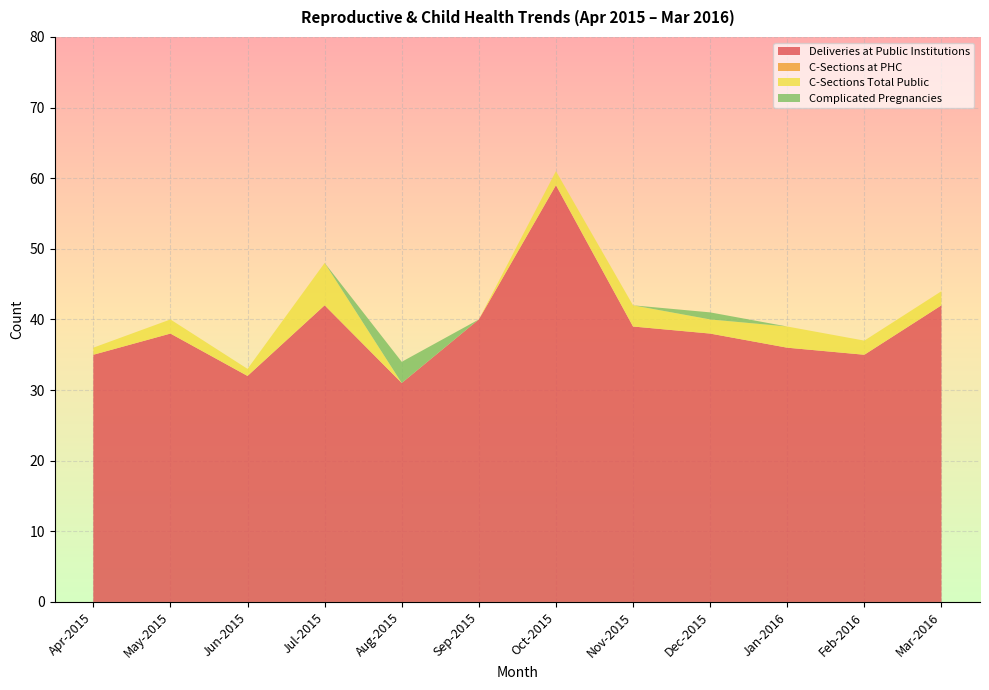

Reading right to left, what are all the values shown in this chart?

Deliveries at Public Institutions: Mar-2016=42	Feb-2016=35	Jan-2016=36	Dec-2015=38	Nov-2015=39	Oct-2015=59	Sep-2015=40	Aug-2015=31	Jul-2015=42	Jun-2015=32	May-2015=38	Apr-2015=35
C-Sections at PHC: Mar-2016=0	Feb-2016=0	Jan-2016=0	Dec-2015=0	Nov-2015=0	Oct-2015=0	Sep-2015=0	Aug-2015=0	Jul-2015=0	Jun-2015=0	May-2015=0	Apr-2015=0
C-Sections Total Public: Mar-2016=2	Feb-2016=2	Jan-2016=3	Dec-2015=2	Nov-2015=3	Oct-2015=2	Sep-2015=0	Aug-2015=0	Jul-2015=6	Jun-2015=1	May-2015=2	Apr-2015=1
Complicated Pregnancies: Mar-2016=0	Feb-2016=0	Jan-2016=0	Dec-2015=1	Nov-2015=0	Oct-2015=0	Sep-2015=0	Aug-2015=3	Jul-2015=0	Jun-2015=0	May-2015=0	Apr-2015=0